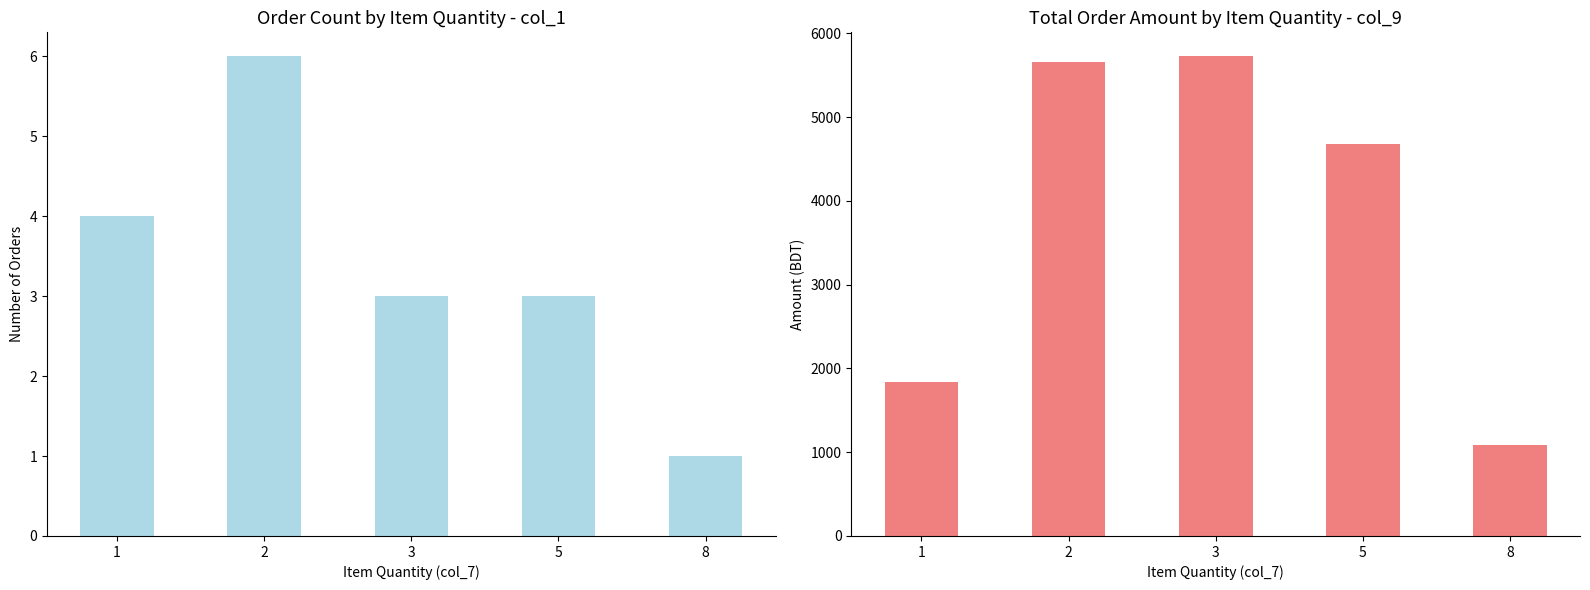

What is the total value across all series at 3?

5728